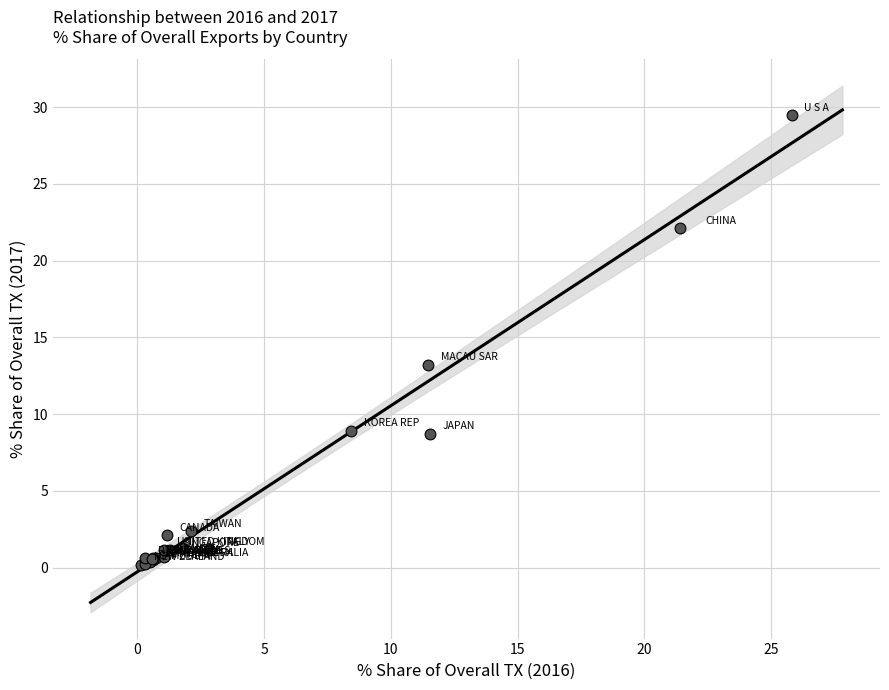

What Y value in the scatter plot is closest to 14?

13.2